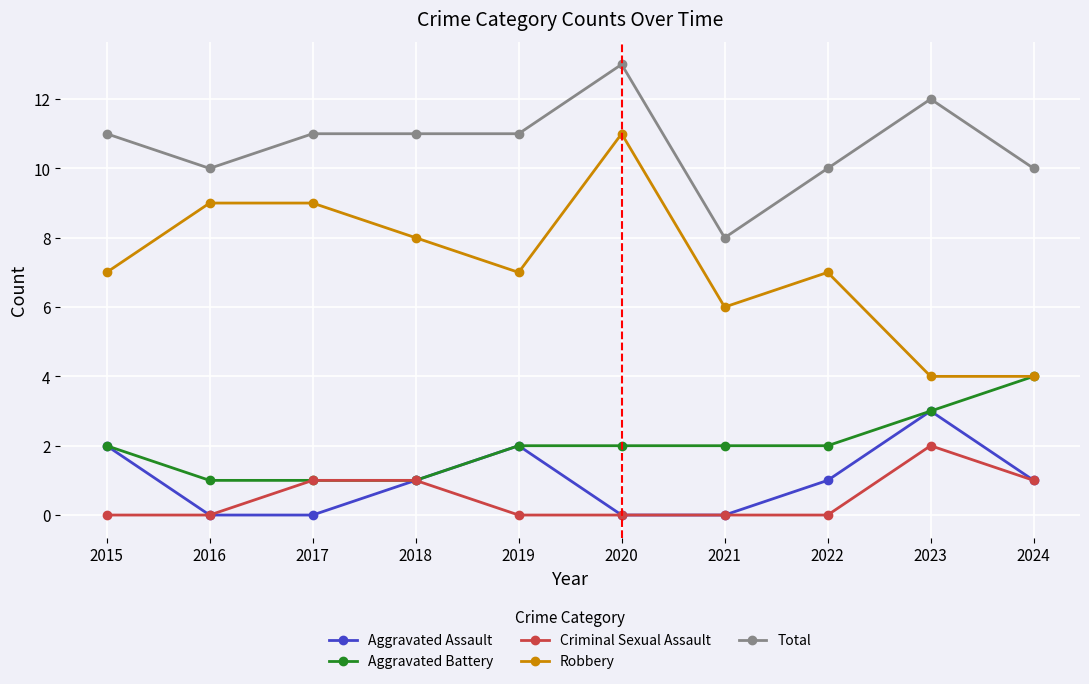

Is it true that Total equals 10 at 2022?

True